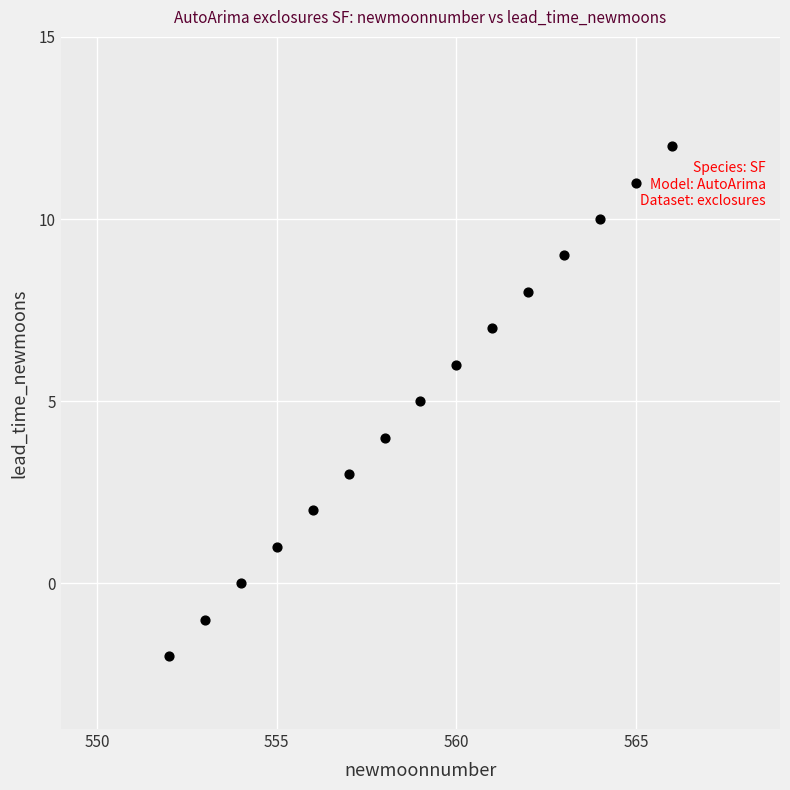

What is the range of Y values (max minus min)?

14